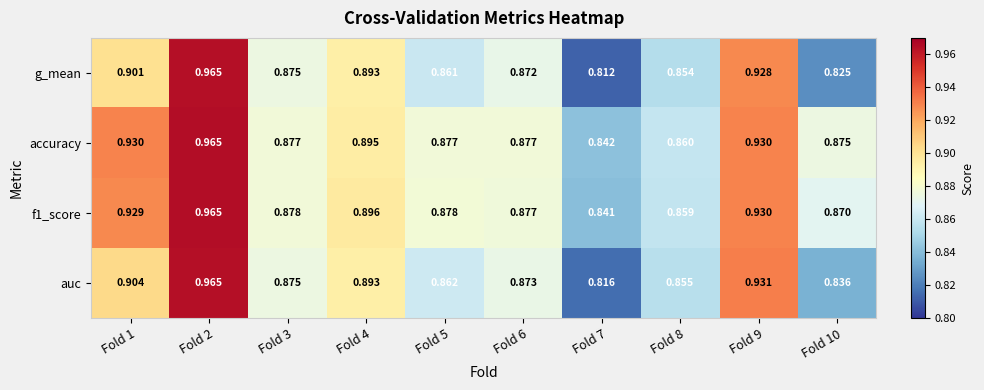

Is the value of f1_score at Fold 2 greater than the value of auc at Fold 3?

Yes